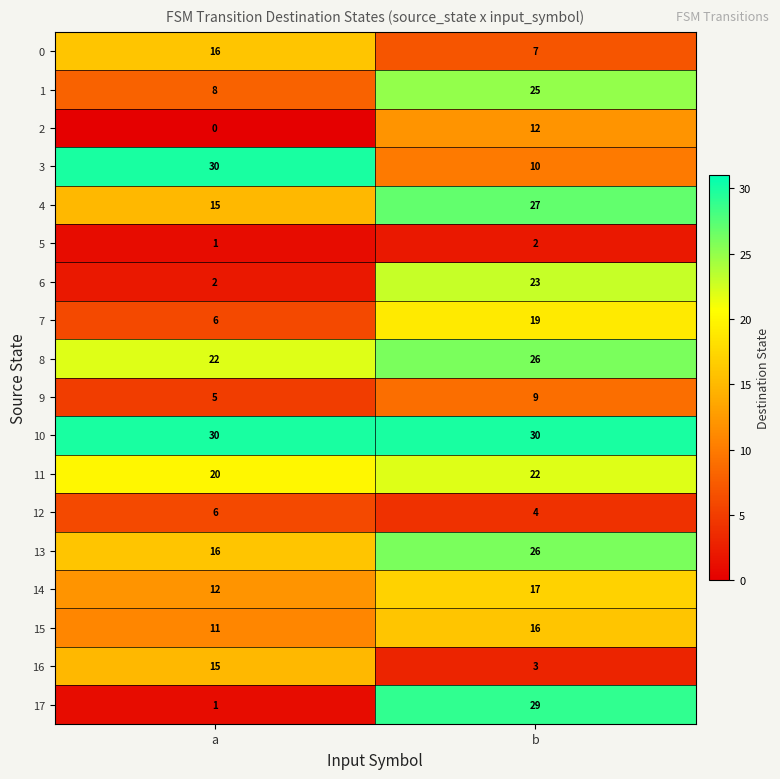

Which series has the widest spread of values?

17